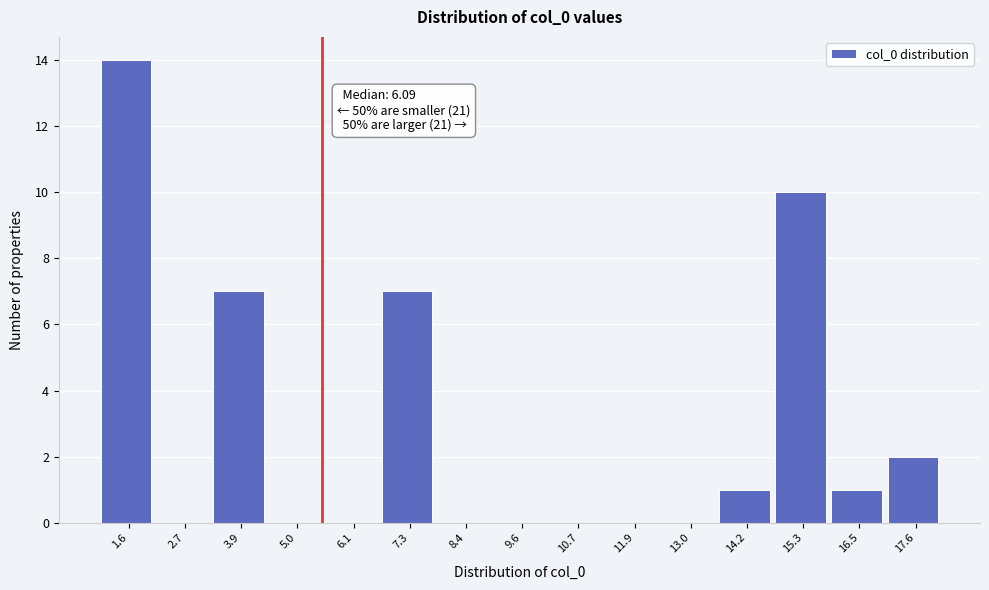

Reading left to right, transcribe all the data shown in this chart.

1.6=14	2.7=0	3.9=7	5.0=0	6.1=0	7.3=7	8.4=0	9.6=0	10.7=0	11.9=0	13.0=0	14.2=1	15.3=10	16.5=1	17.6=2